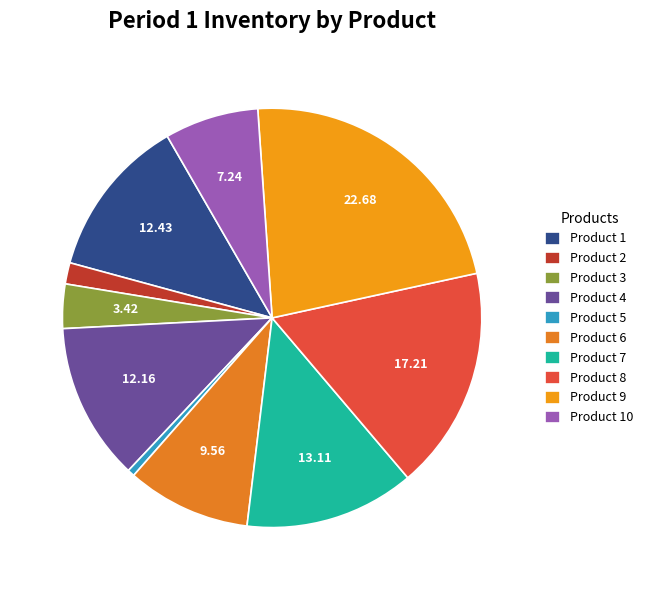

How many segments does this pie chart have?

10